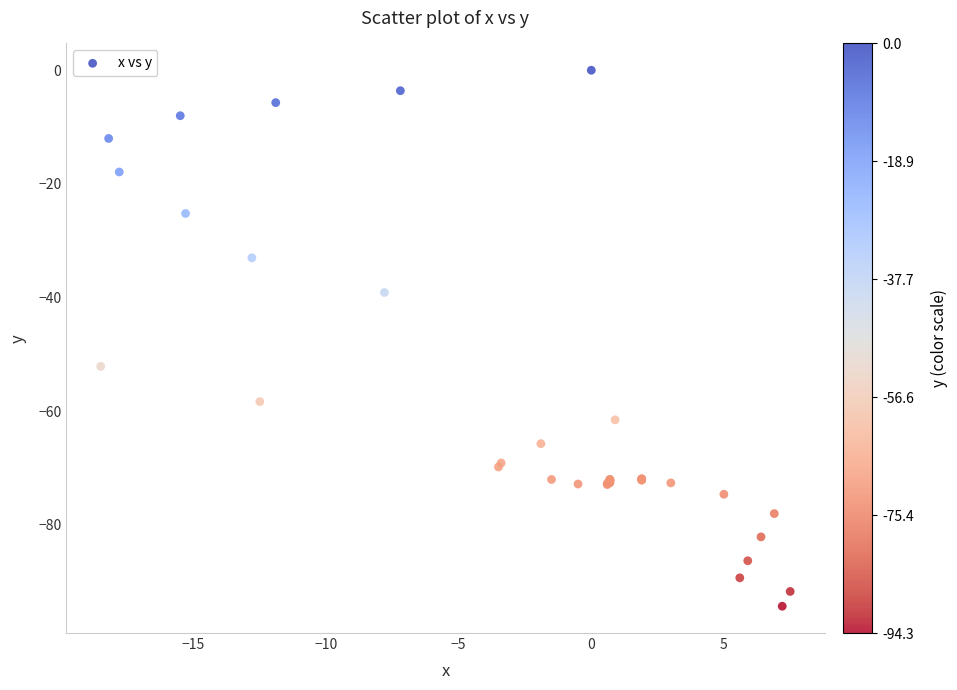

What Y value in the scatter plot is closest to -47?

-52.1